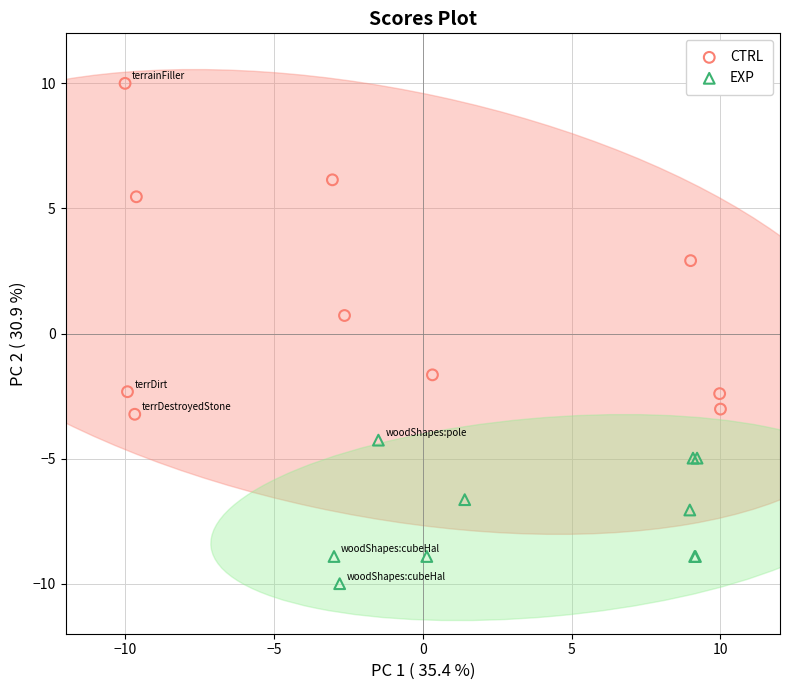

Which series has the widest spread of Y values?

CTRL